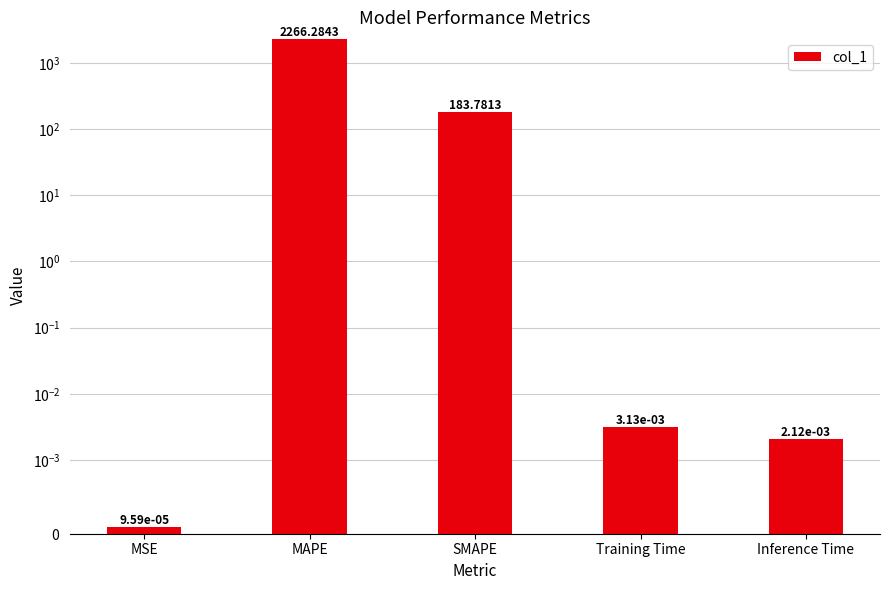

Reading left to right, transcribe all the data shown in this chart.

0.0	2266.3	183.8	0.0	0.0